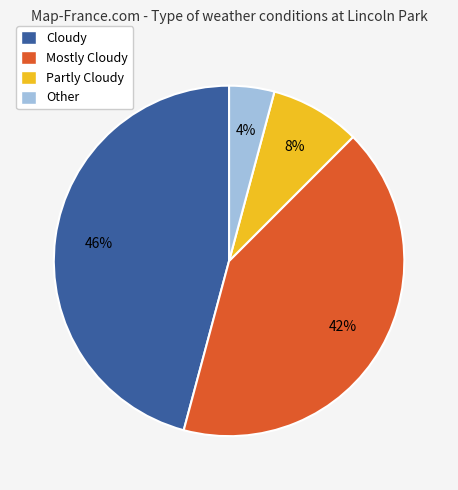

How many slices are in this pie chart?

4